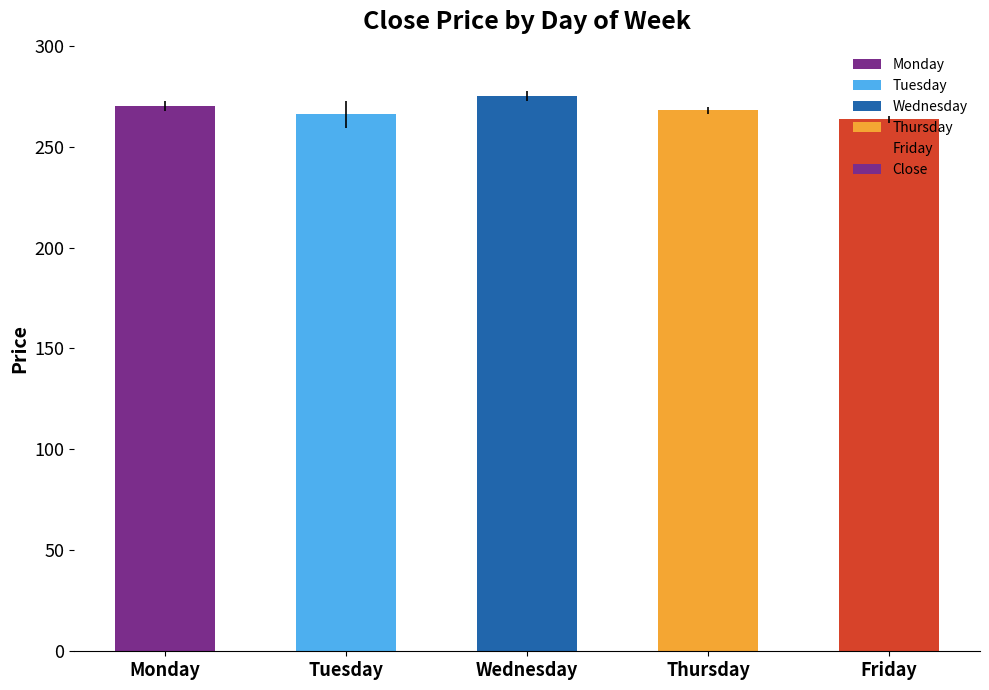

Read the value at Tuesday.

266.0